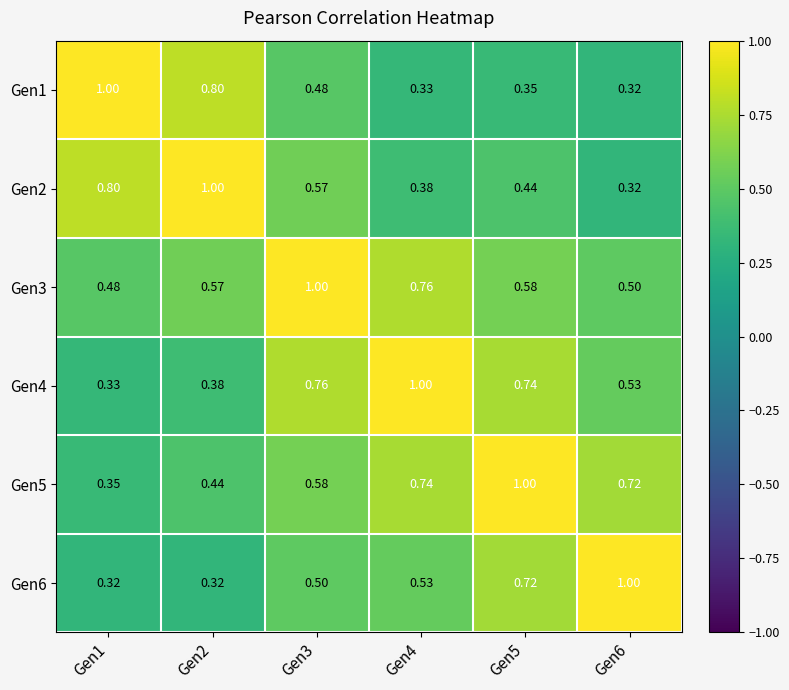

Reading right to left, extract all data points from this chart.

Gen1: Gen6=0.3	Gen5=0.3	Gen4=0.3	Gen3=0.5	Gen2=0.8	Gen1=1.0
Gen2: Gen6=0.3	Gen5=0.4	Gen4=0.4	Gen3=0.6	Gen2=1.0	Gen1=0.8
Gen3: Gen6=0.5	Gen5=0.6	Gen4=0.8	Gen3=1.0	Gen2=0.6	Gen1=0.5
Gen4: Gen6=0.5	Gen5=0.7	Gen4=1.0	Gen3=0.8	Gen2=0.4	Gen1=0.3
Gen5: Gen6=0.7	Gen5=1.0	Gen4=0.7	Gen3=0.6	Gen2=0.4	Gen1=0.3
Gen6: Gen6=1.0	Gen5=0.7	Gen4=0.5	Gen3=0.5	Gen2=0.3	Gen1=0.3